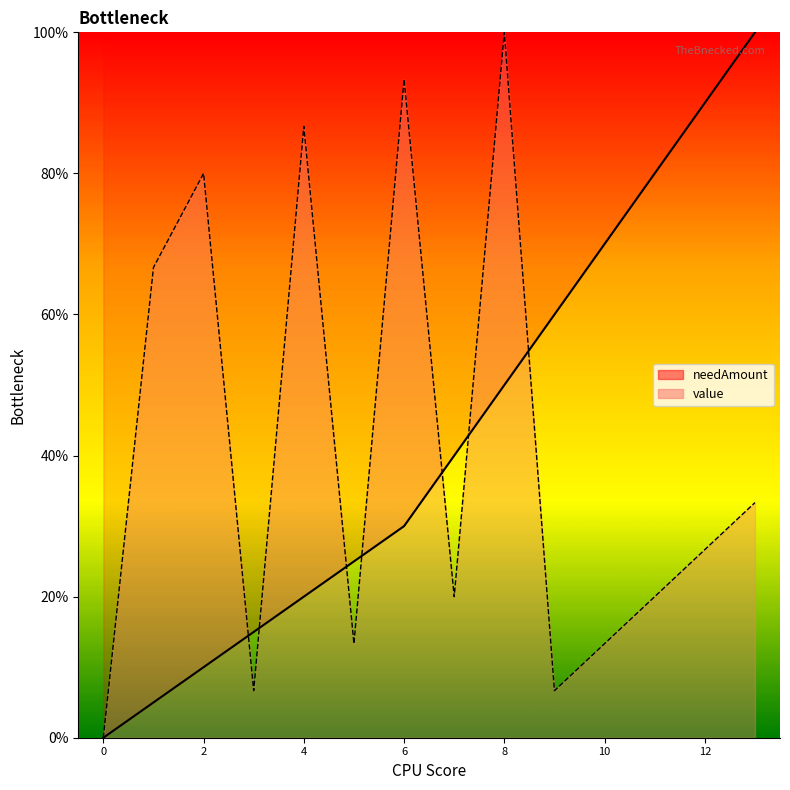

List the labels in order of value value, smallest first.

0, 3, 9, 5, 10, 7, 11, 12, 13, 1, 2, 4, 6, 8